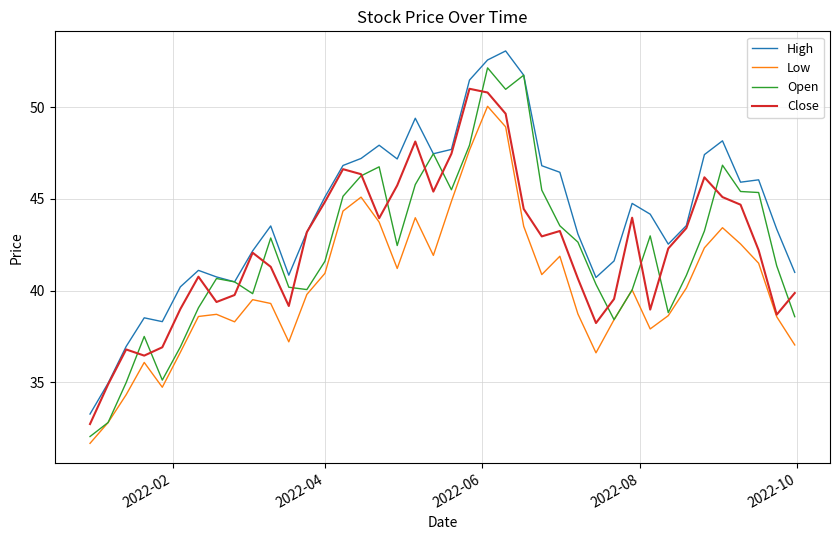

Which series has the largest total across all categories?

High